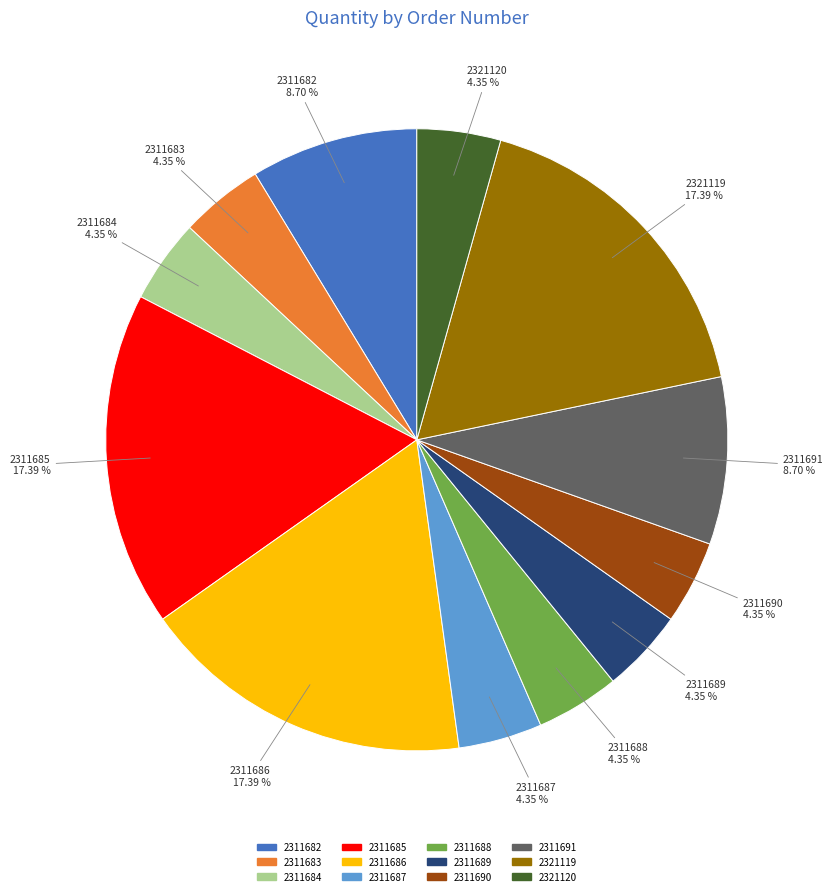

To the nearest percent, what is the combined percentage of 2311686 and 2311689?

22%